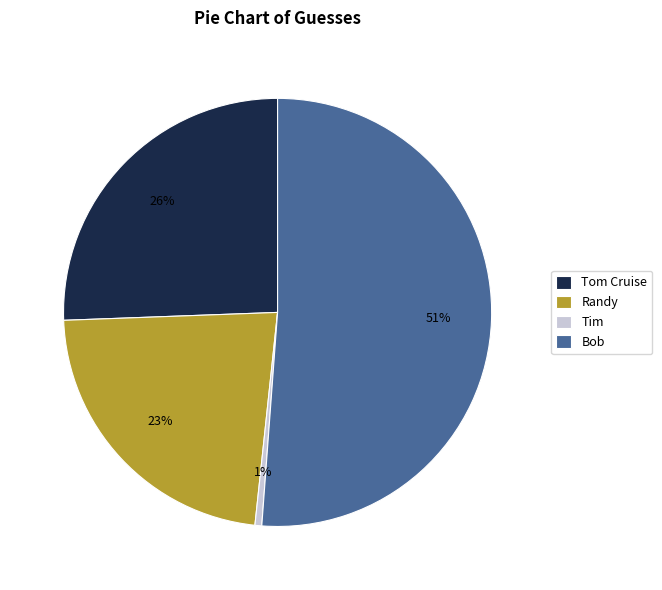

Combined, do Bob and Randy account for over 50%?

Yes